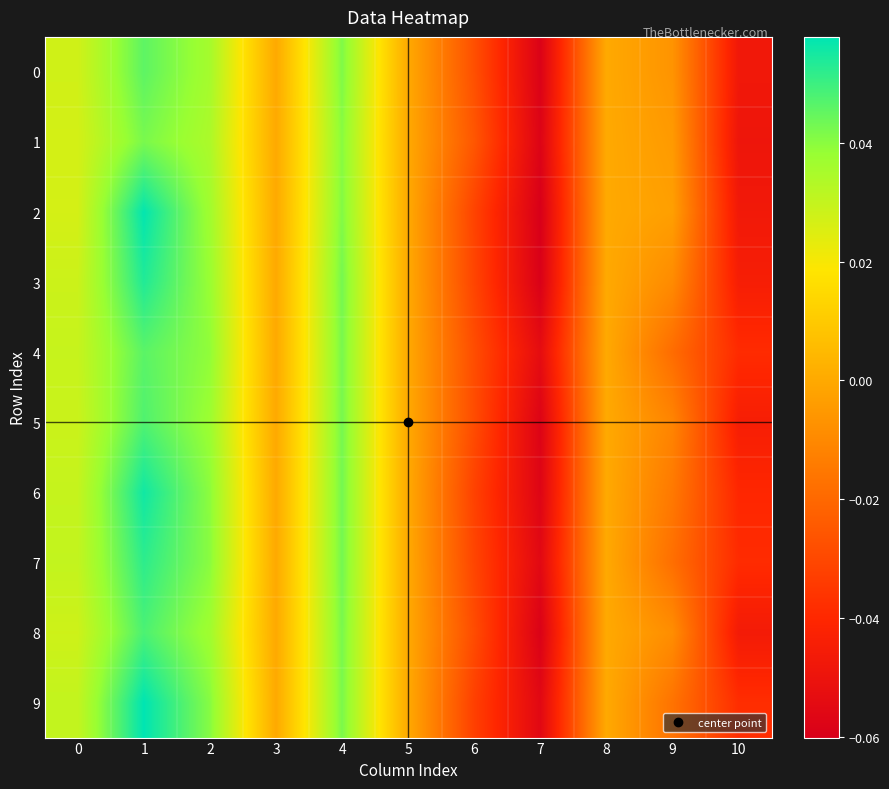

List the series in order of their peak value, highest first.

9, 2, 6, 3, 7, 8, 5, 4, 0, 1